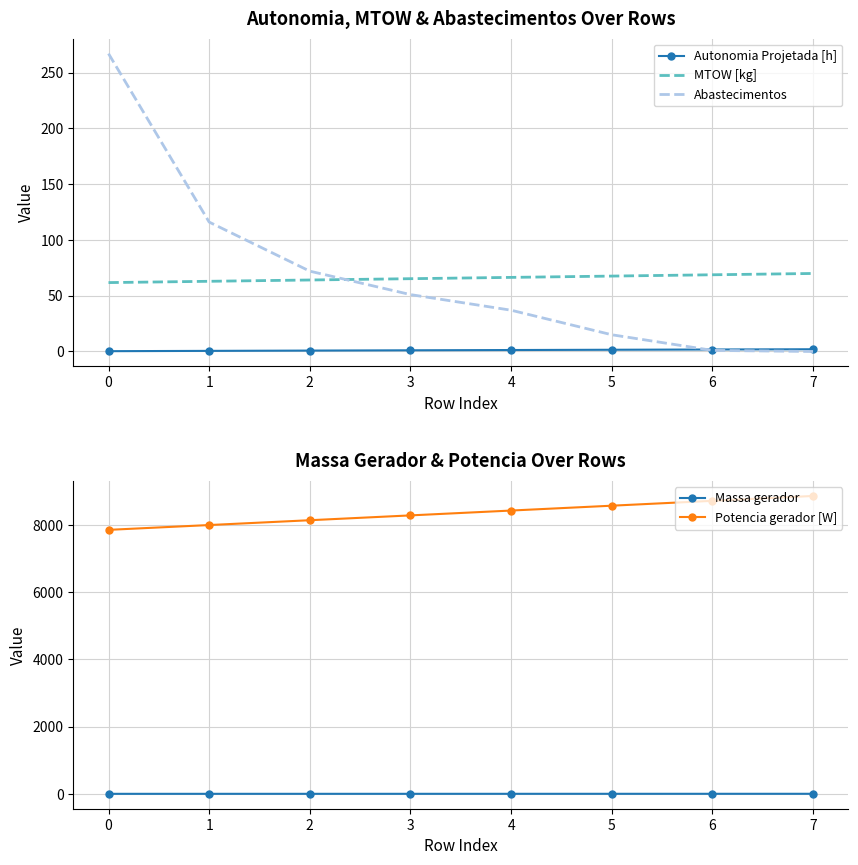

The Abastecimentos series shows 51.0 at 3. True or false?

True